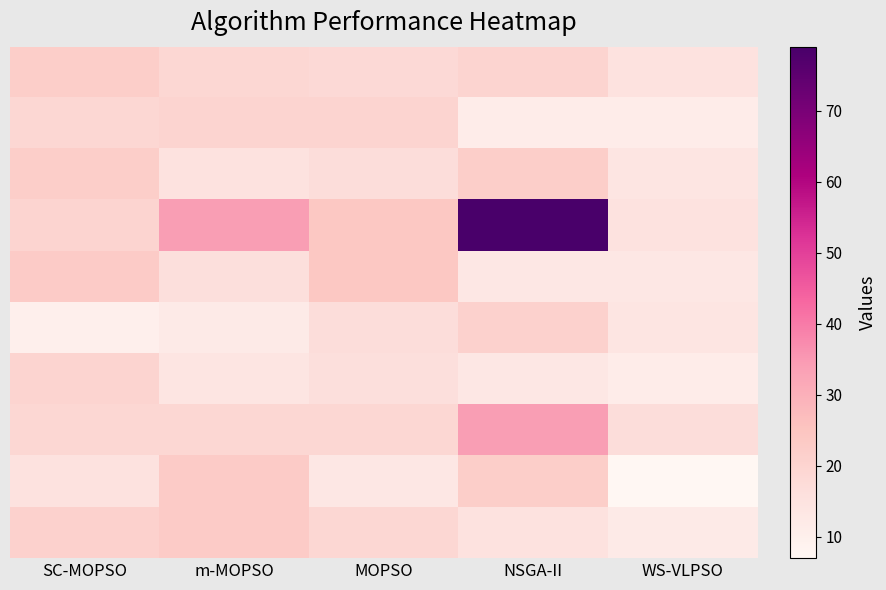

Is the value of WS-VLPSO at 4 greater than the value of MOPSO at 6?

No